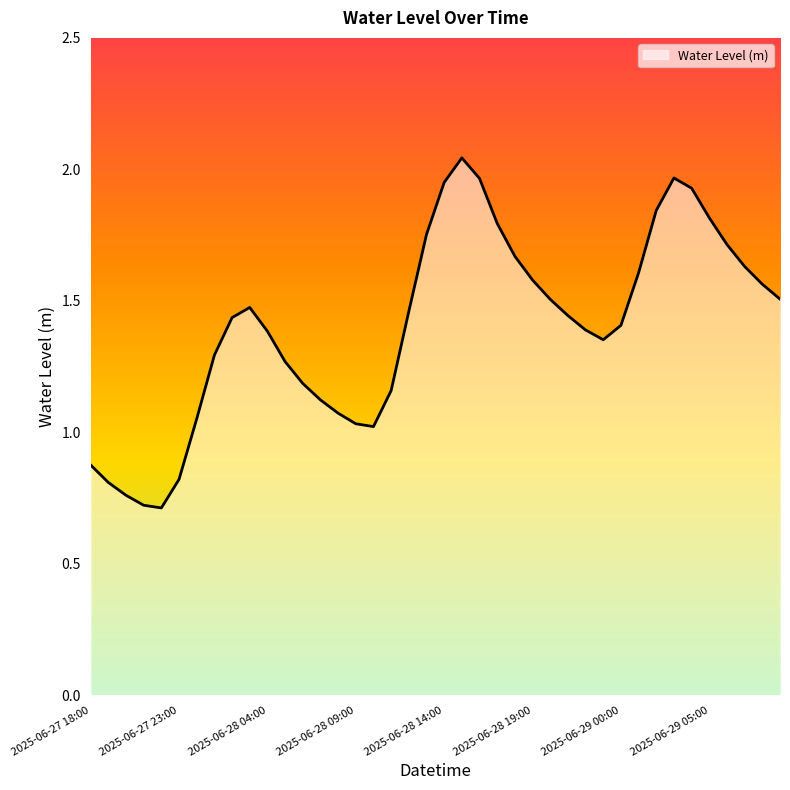

What is the smallest value displayed?

0.7